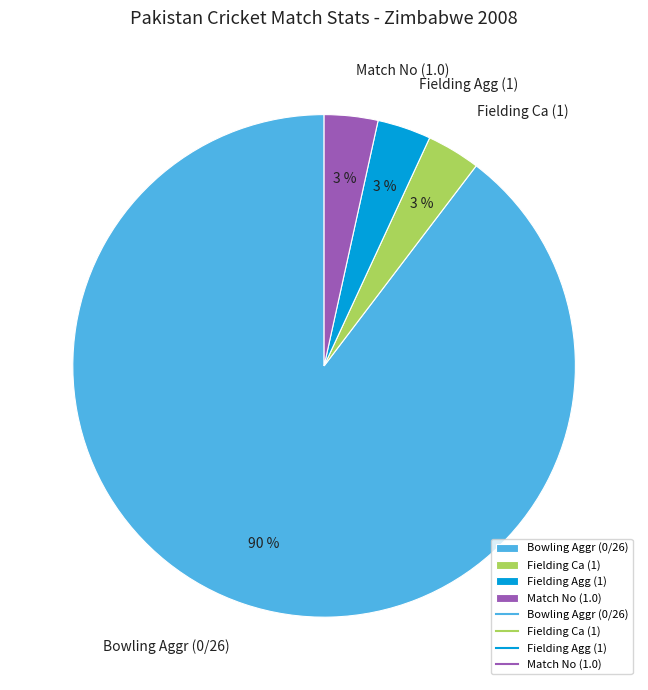

To the nearest percent, what is the average slice percentage?

25%